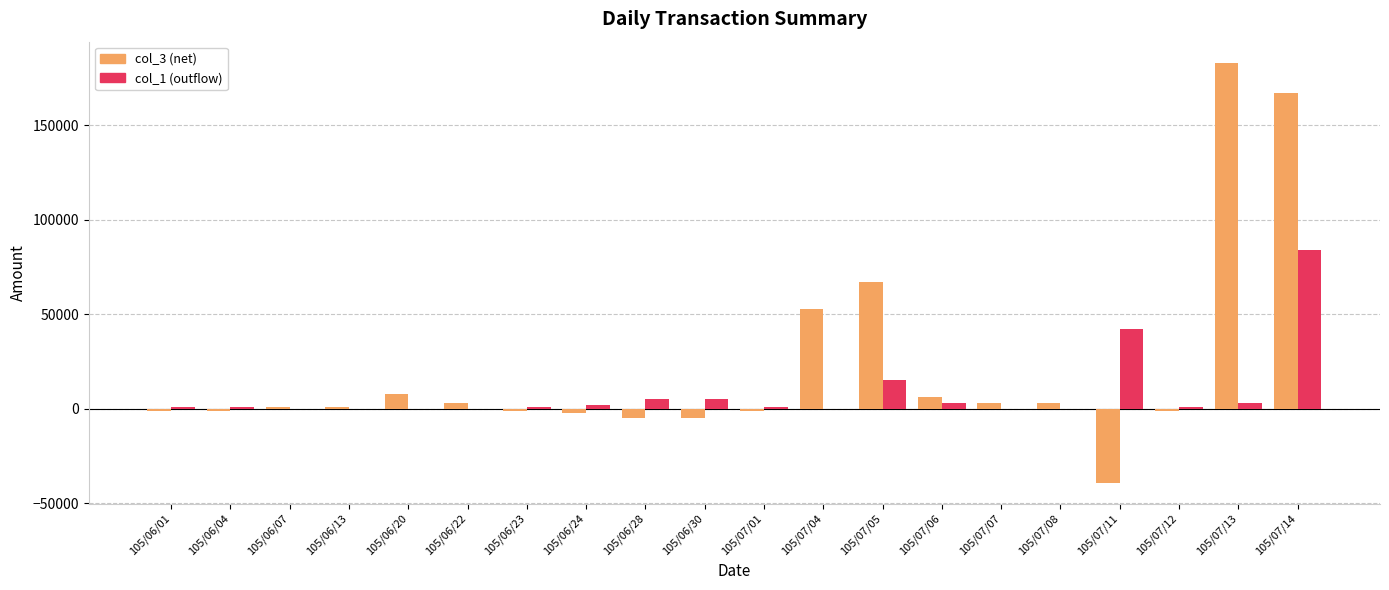

How many series are shown in this chart?

2